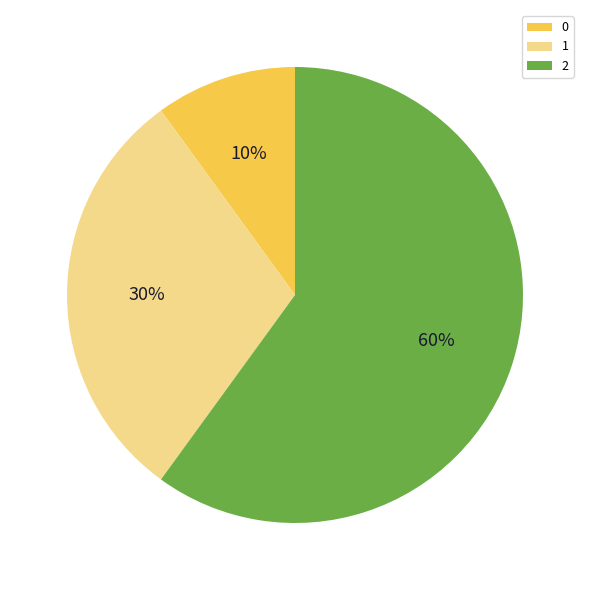

Do 1 and 0 together represent more than half of the pie?

No